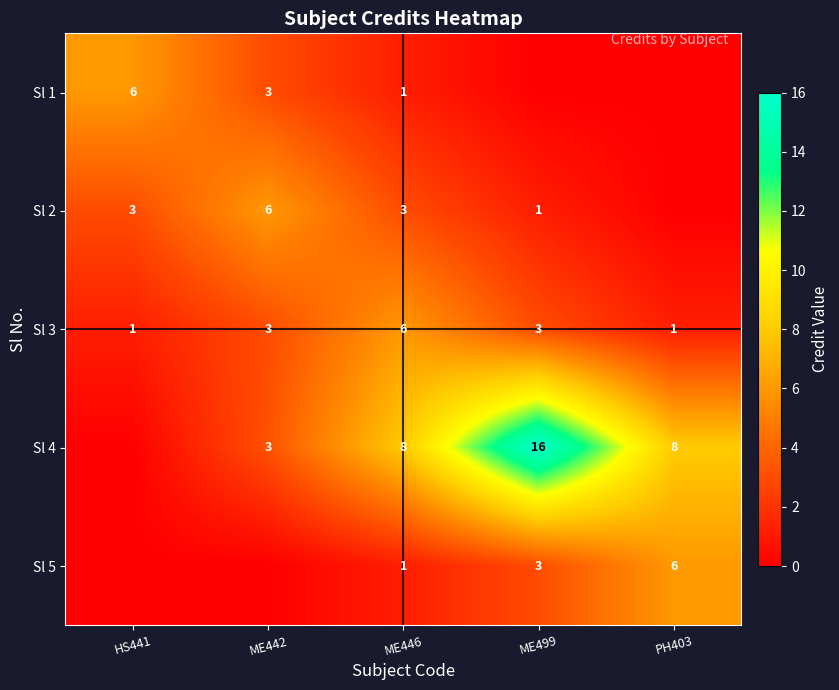

What is the spread (max minus min) of values at PH403?

8.0